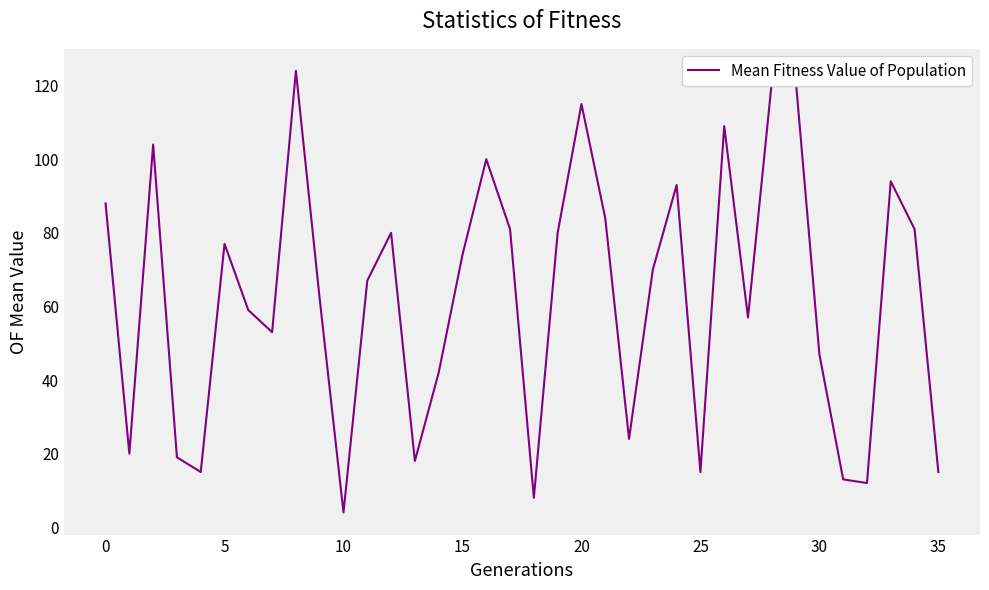

What is the difference between the maximum and minimum values?

120